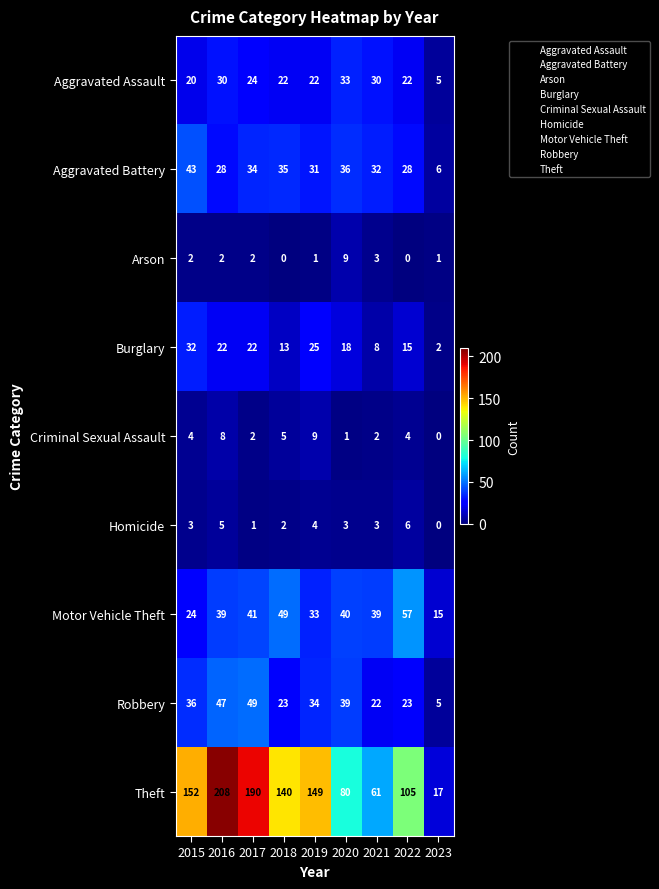

At 2016, list the series in order from largest to smallest.

Theft, Robbery, Motor Vehicle Theft, Aggravated Assault, Aggravated Battery, Burglary, Criminal Sexual Assault, Homicide, Arson